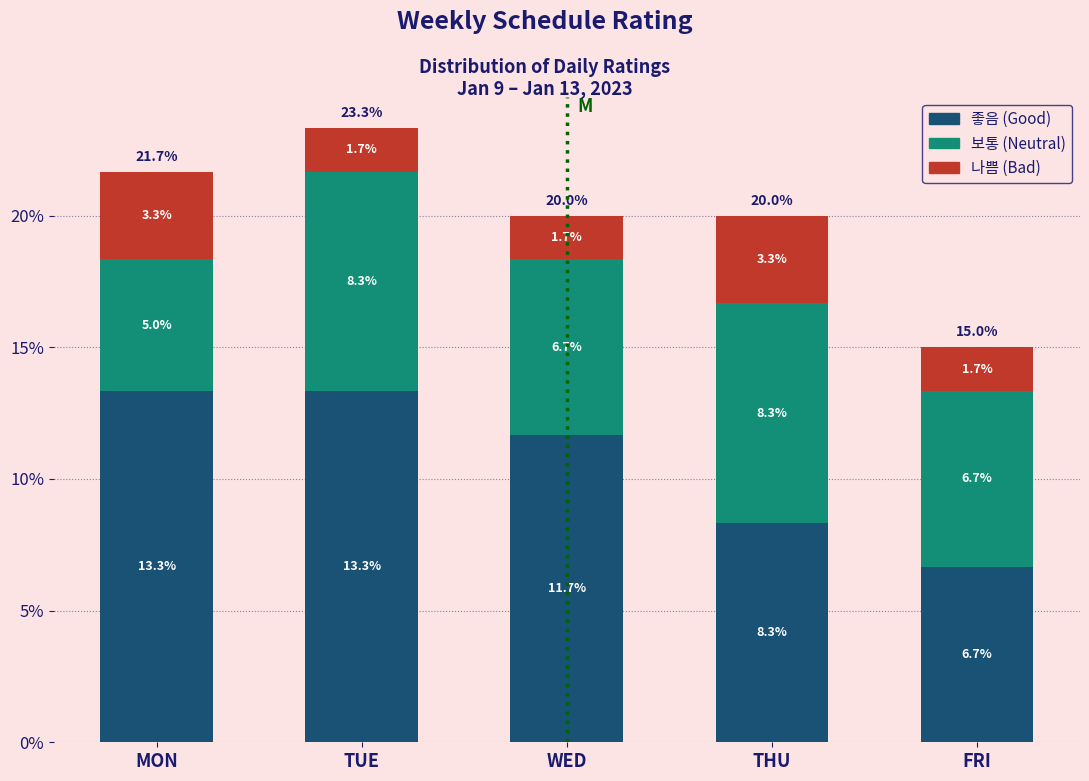

Reading left to right, list the values for the 좋음 (Good) series.

MON=13.3	TUE=13.3	WED=11.7	THU=8.3	FRI=6.7